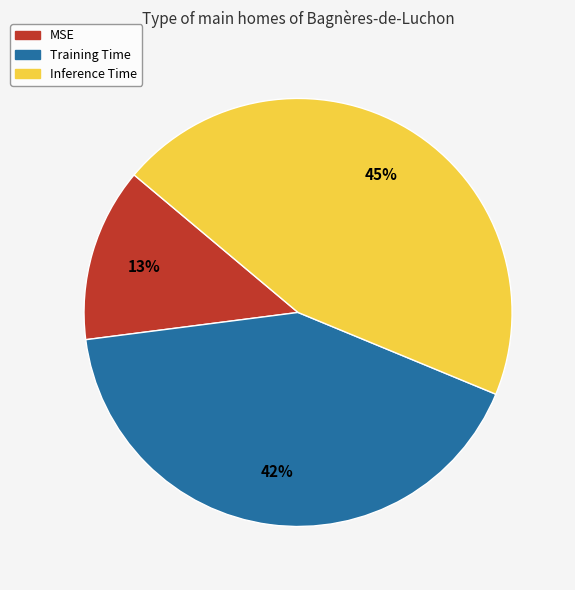

Does Training Time account for over 50% of the chart?

No